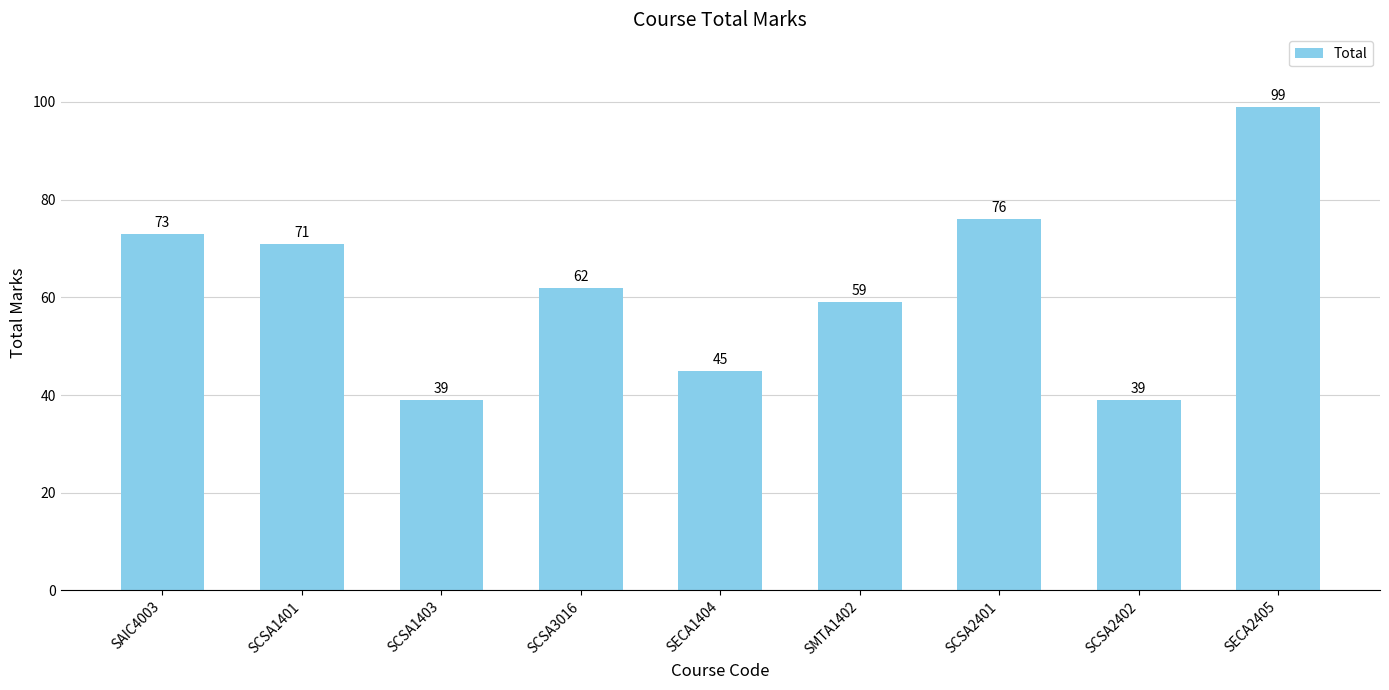

The value at SCSA3016 is 32. True or false?

False